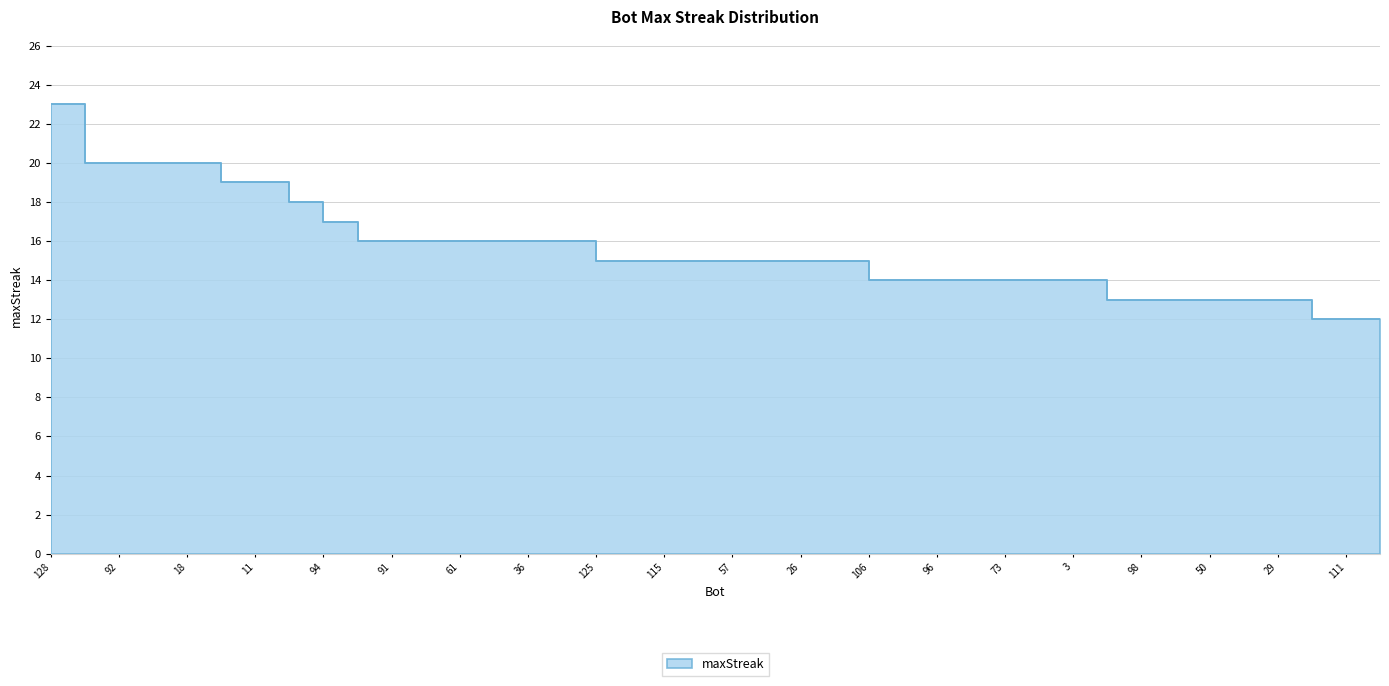

At which label does the data first exceed 15?

128